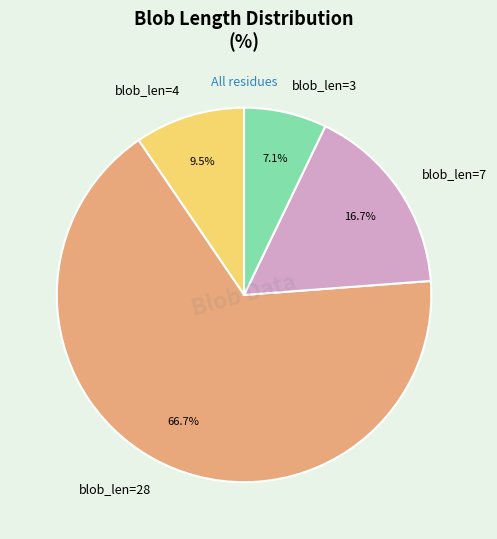

Rank the categories by value from highest to lowest.

blob_len=28, blob_len=7, blob_len=4, blob_len=3